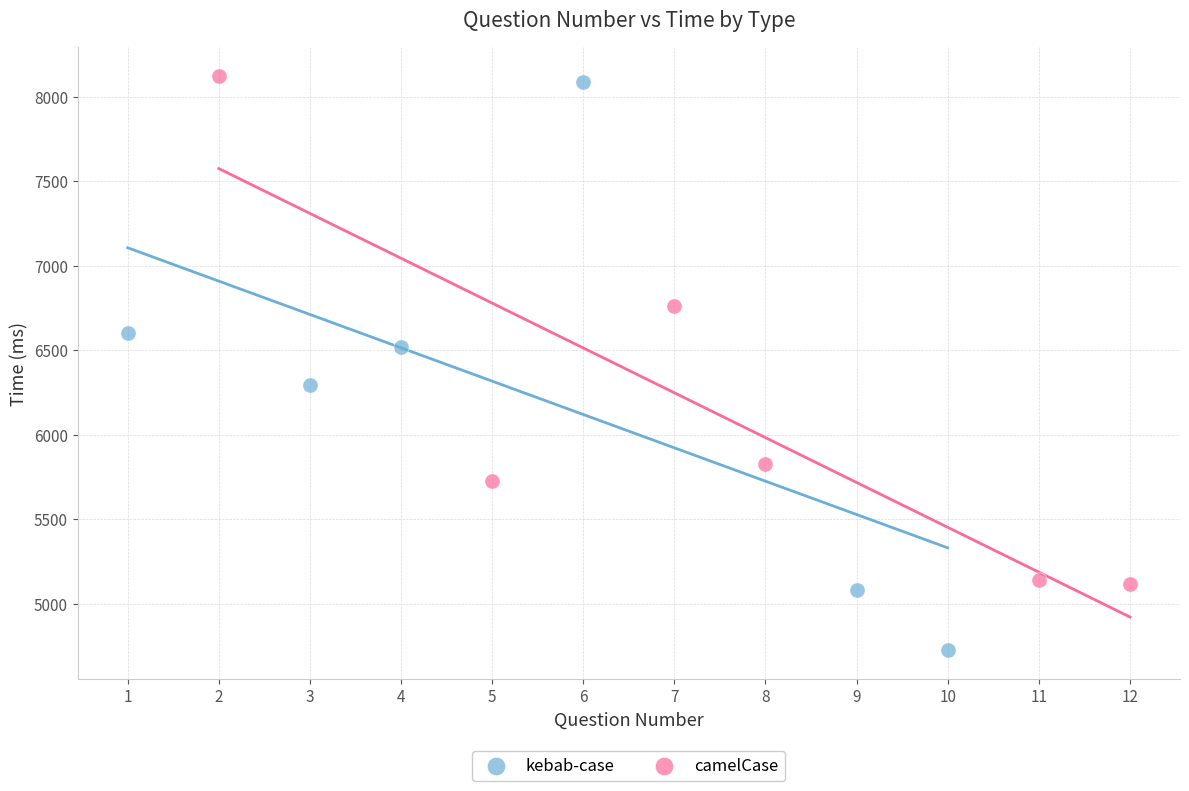

Which series contains the lowest Y value?

kebab-case